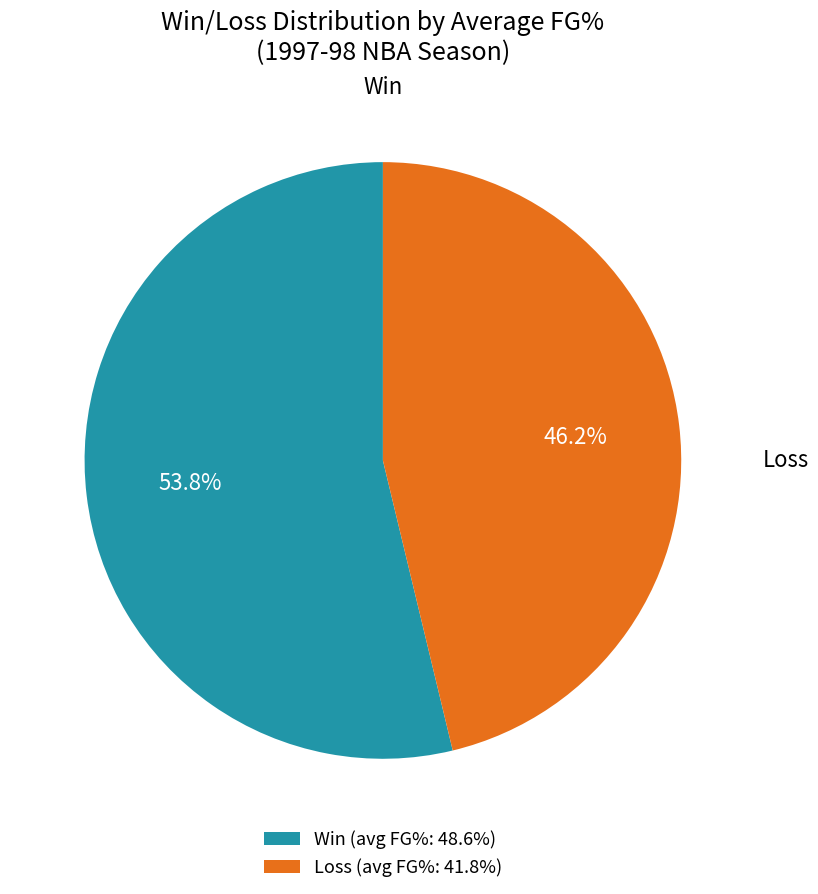

Between Loss (avg FG%: 41.8%) and Win (avg FG%: 48.6%), which is larger?

Win (avg FG%: 48.6%)